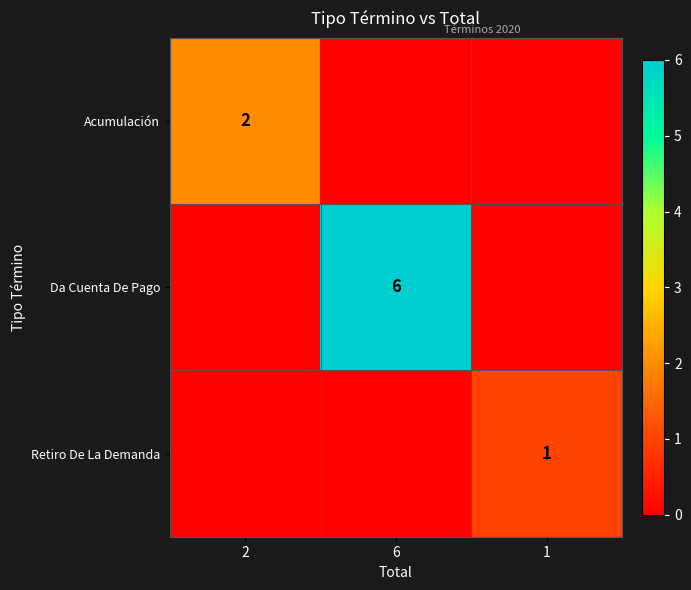

Is it true that Da Cuenta De Pago equals 6 at 6?

True